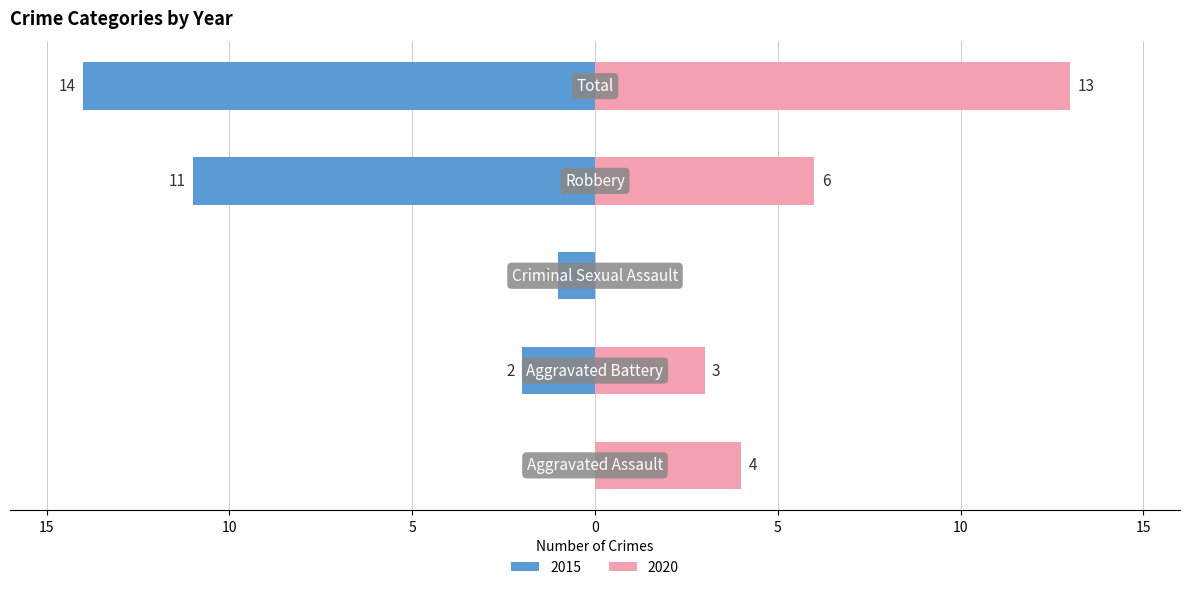

What is the label of the 1st bar from the left?

Aggravated Assault